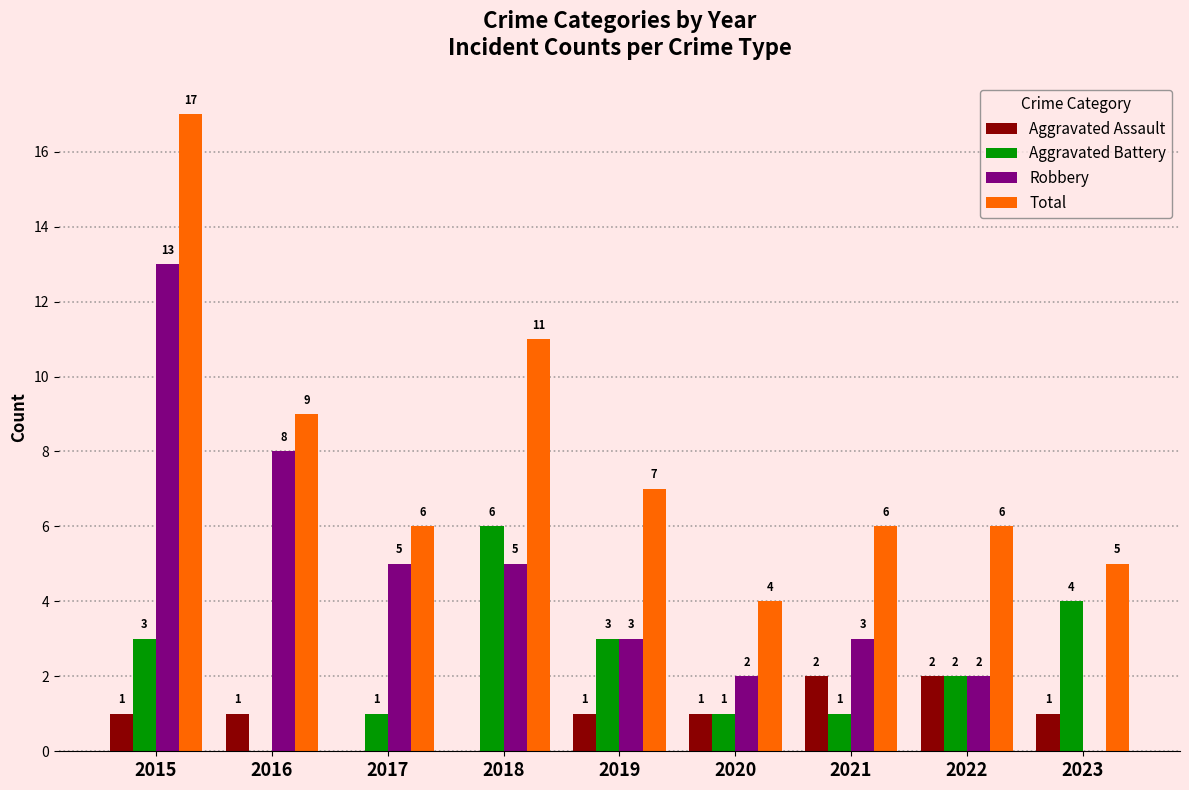

How many categories are shown in the chart?

9